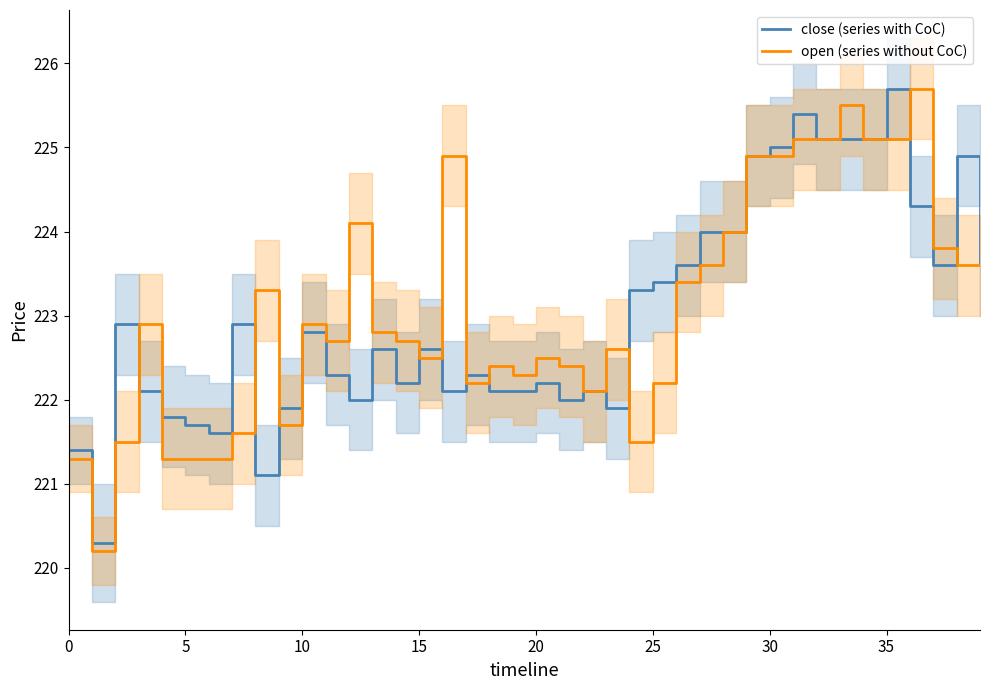

How many times do open (series without CoC) and close (series with CoC) cross each other?

12